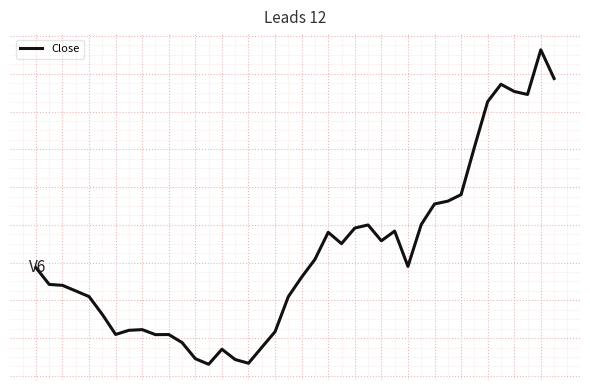

Reading right to left, transcribe all the data shown in this chart.

507.5	522.7	499.1	500.6	504.4	495.2	471.1	446.0	442.6	441.1	430.1	408.0	426.7	421.6	429.9	428.3	420.1	426.1	411.7	402.3	392.0	373.4	365.1	356.7	358.6	364.1	356.1	359.1	367.6	371.9	371.9	374.5	374.1	371.9	382.6	392.0	395.0	397.9	398.4	407.4